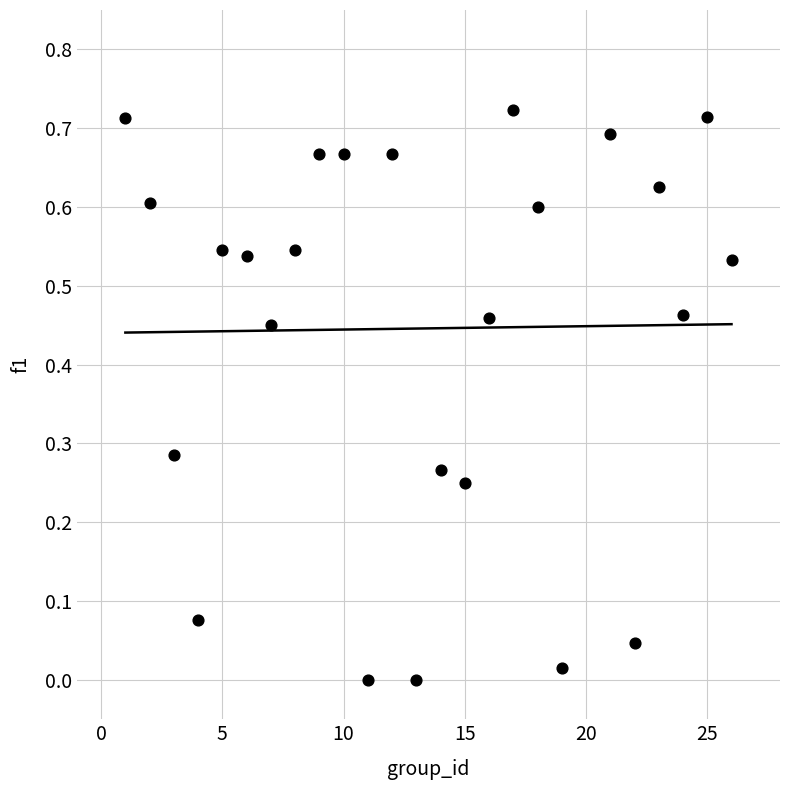

What is the range of X values (max minus min)?

25.0